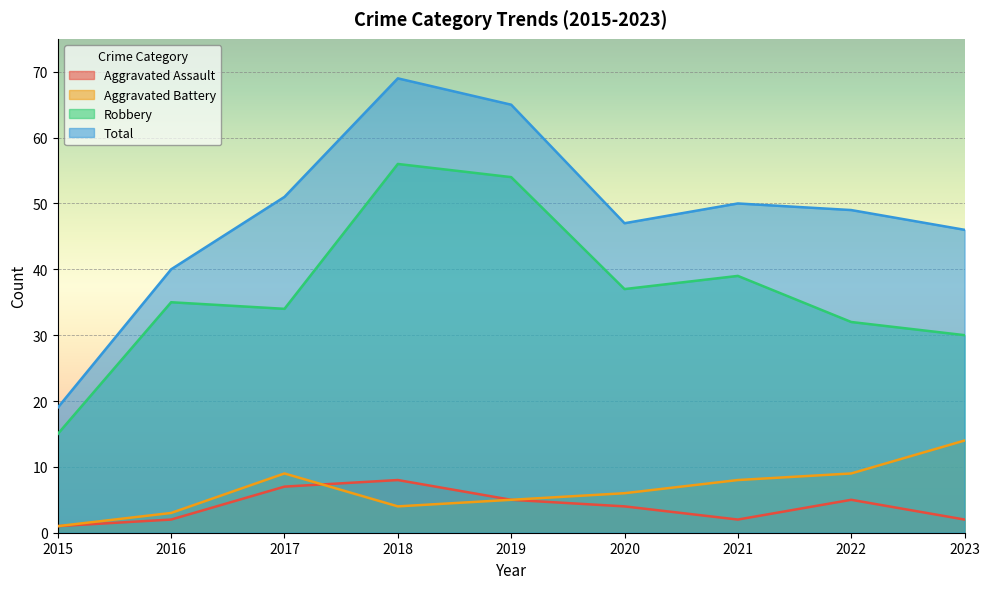

What is the highest value of the Aggravated Assault series?

8